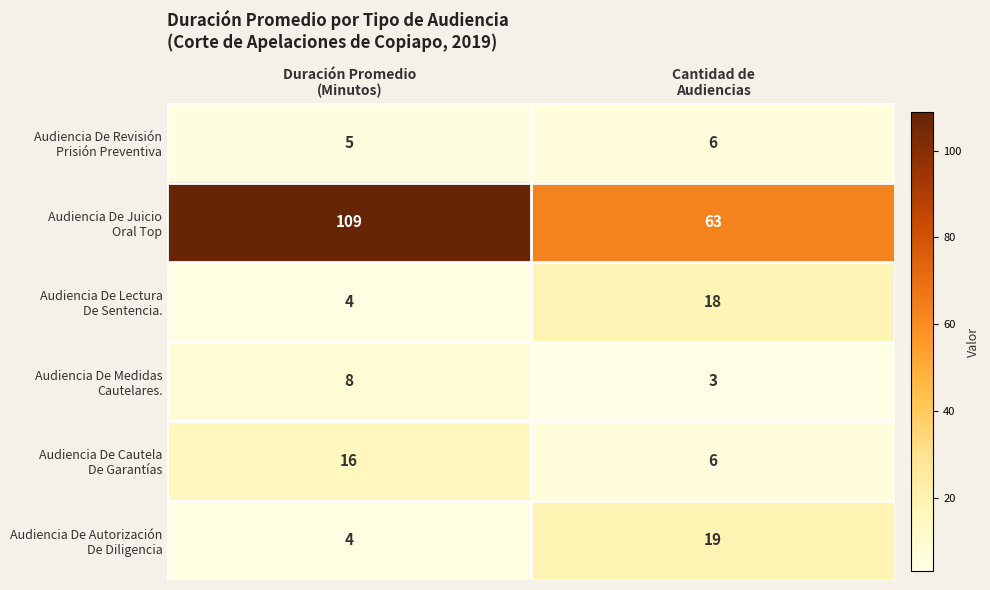

What is the minimum value shown in the chart?

3